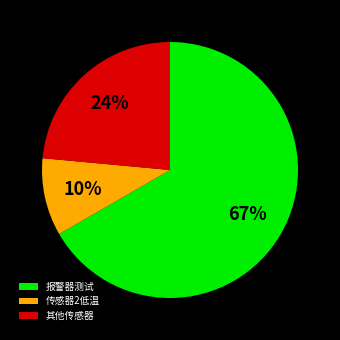

Is it true that 报警器测试 is 59% of the pie?

False